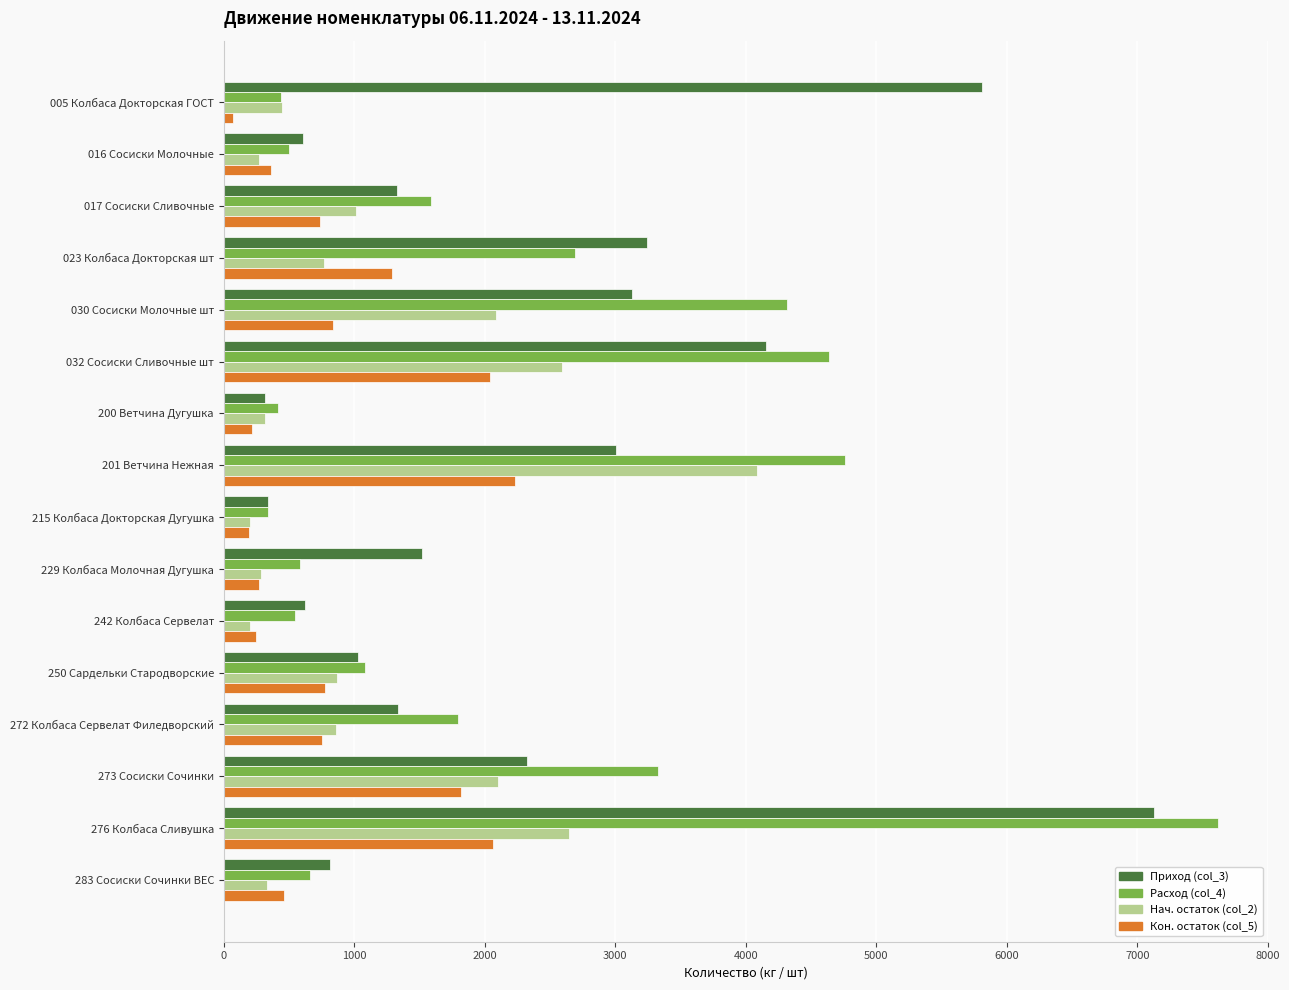

The value of Кон. остаток (col_5) at 276 Колбаса Сливушка is 3552.4. True or false?

False